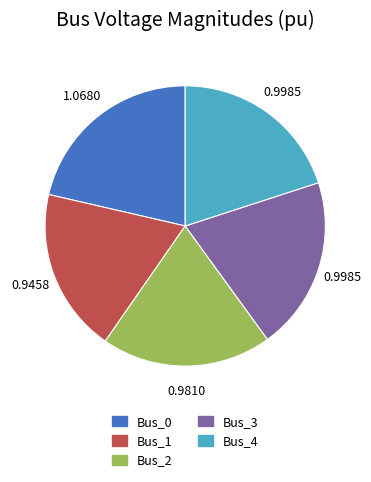

What is the largest slice in the pie chart?

Bus_0